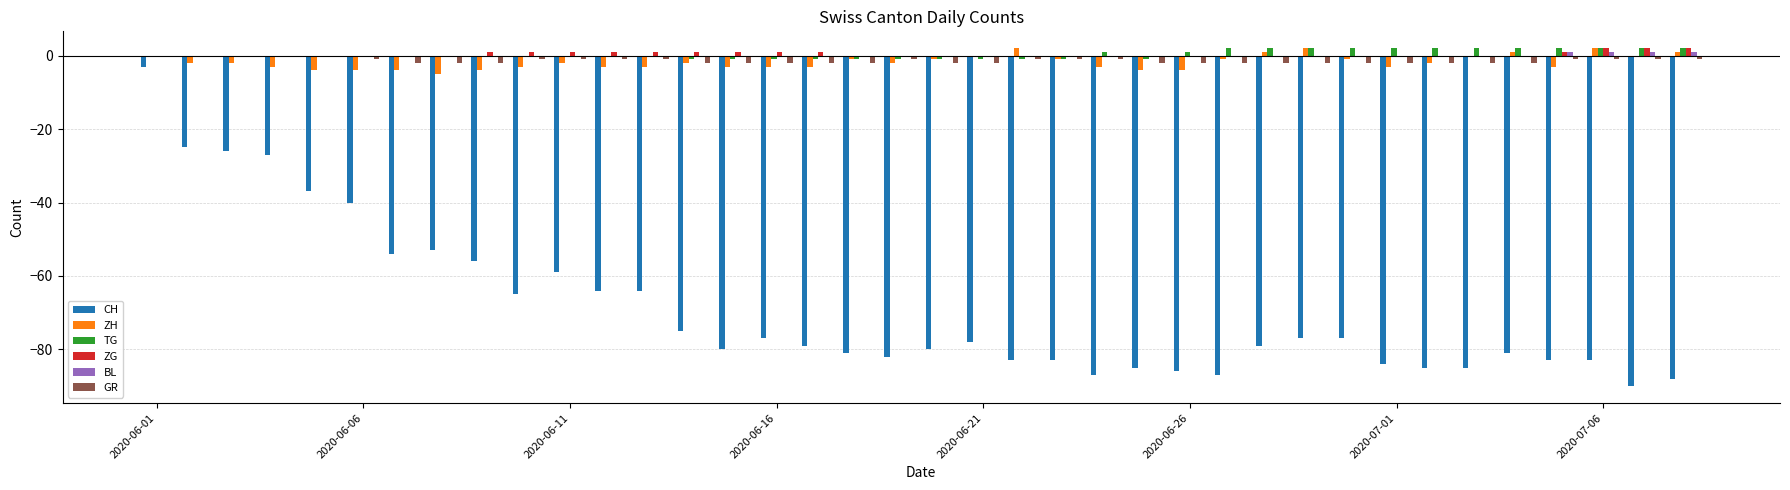

Does the chart contain stacked bars?

No